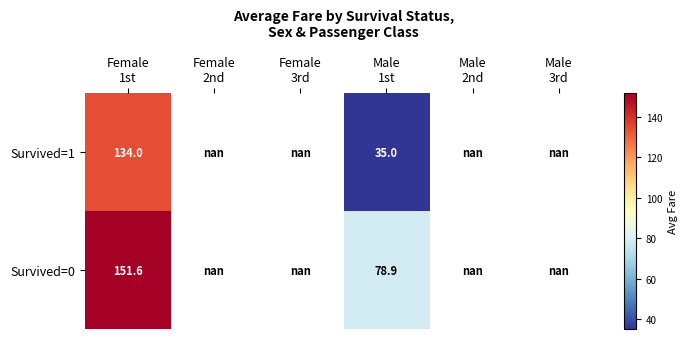

Which series has the largest range (max minus min)?

Survived=1